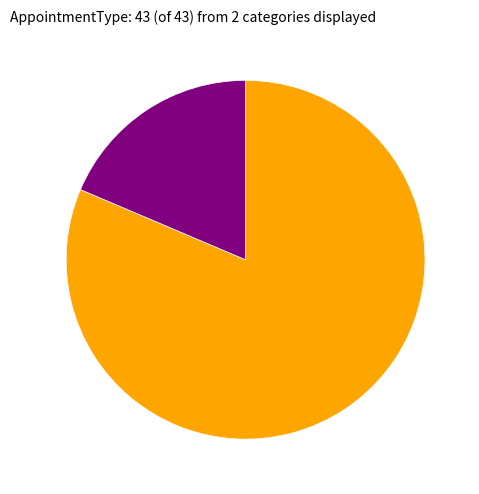

Is there any slice that represents more than half of the pie?

Yes